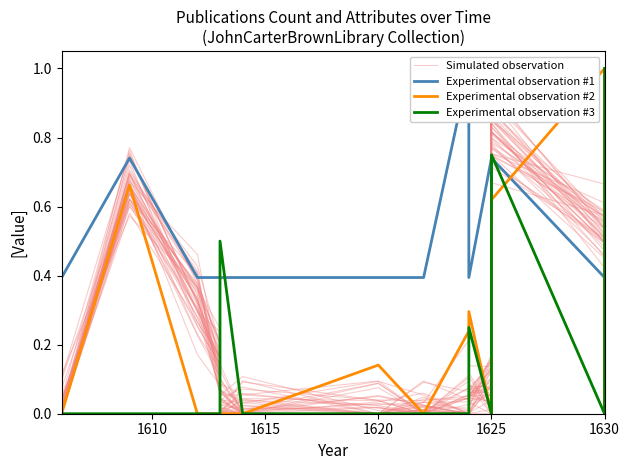

What is the difference between the highest and lowest values at 1630?

1.0